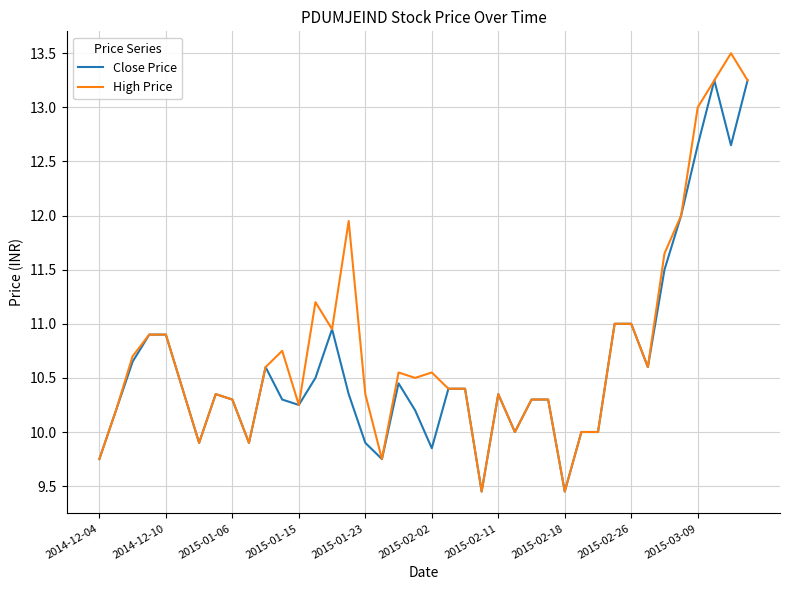

Is this an area chart (filled region under the line)?

No